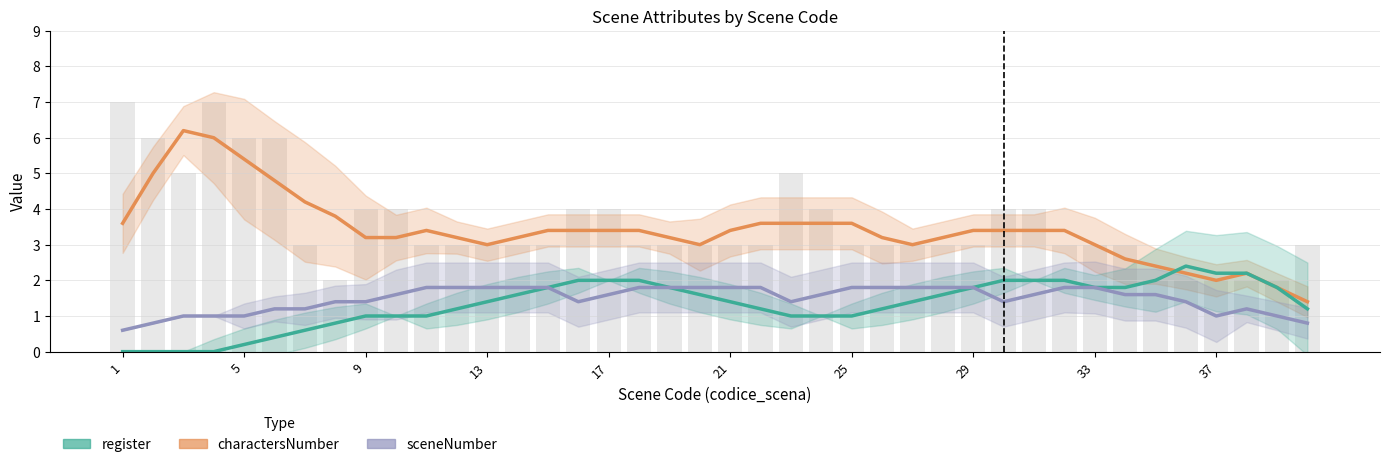

Which series has the largest total across all categories?

charactersNumber